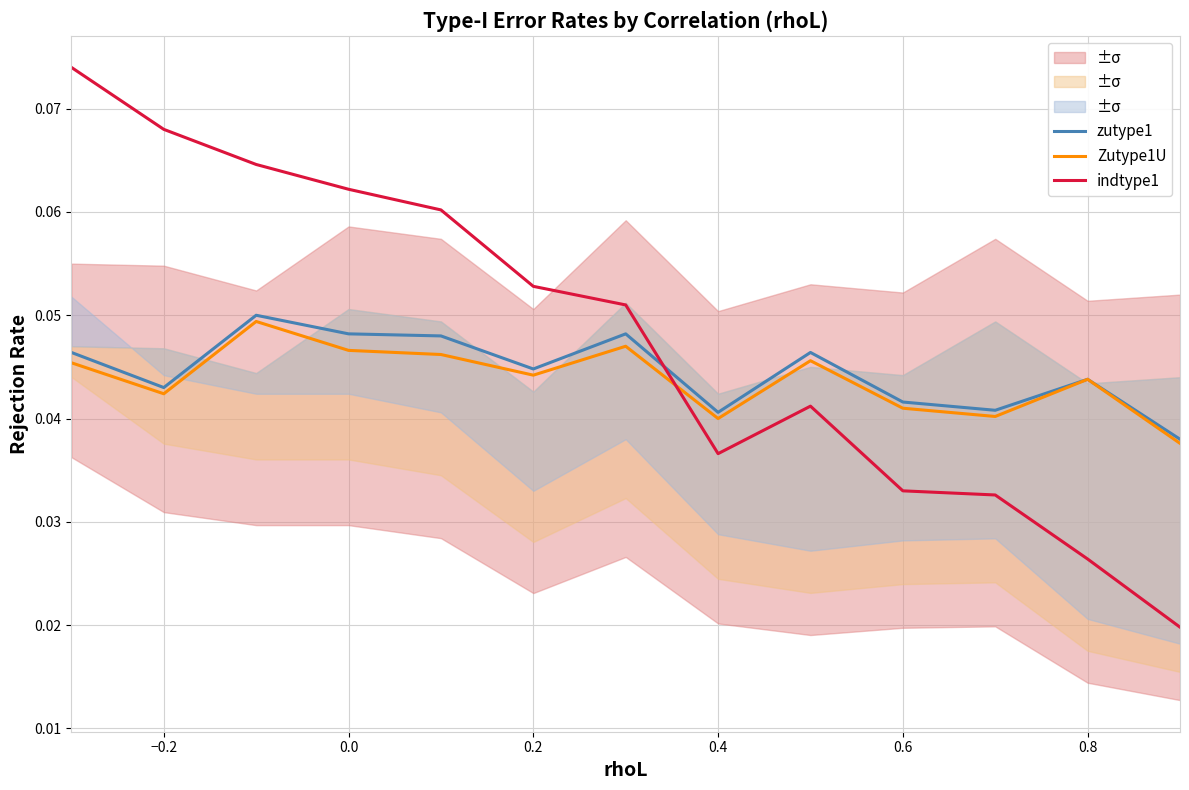

Rank the series by their maximum value, from lowest to highest.

Zutype1U, zutype1, indtype1